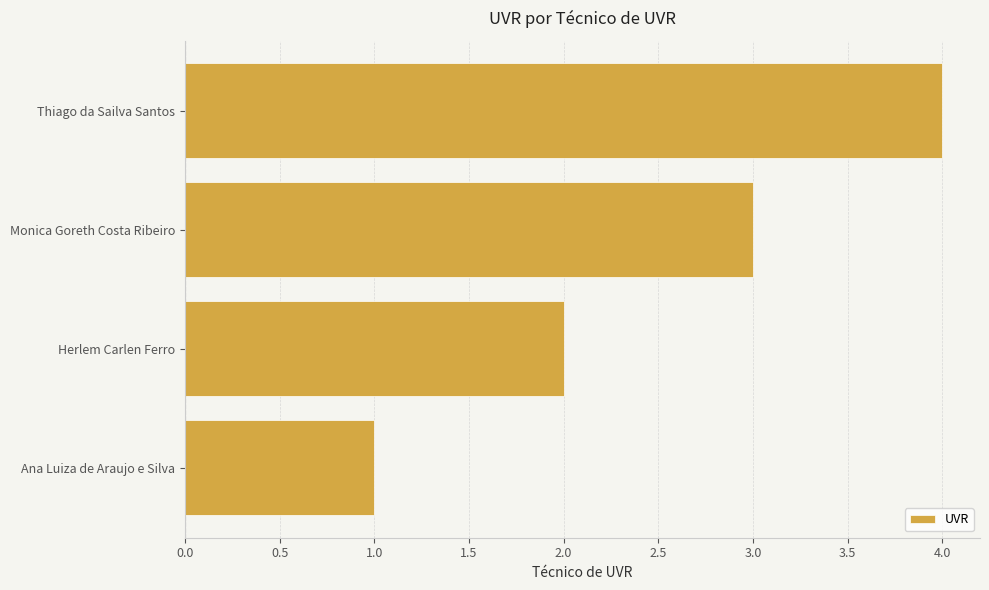

Which category has the lowest value across all series?

Ana Luiza de Araujo e Silva